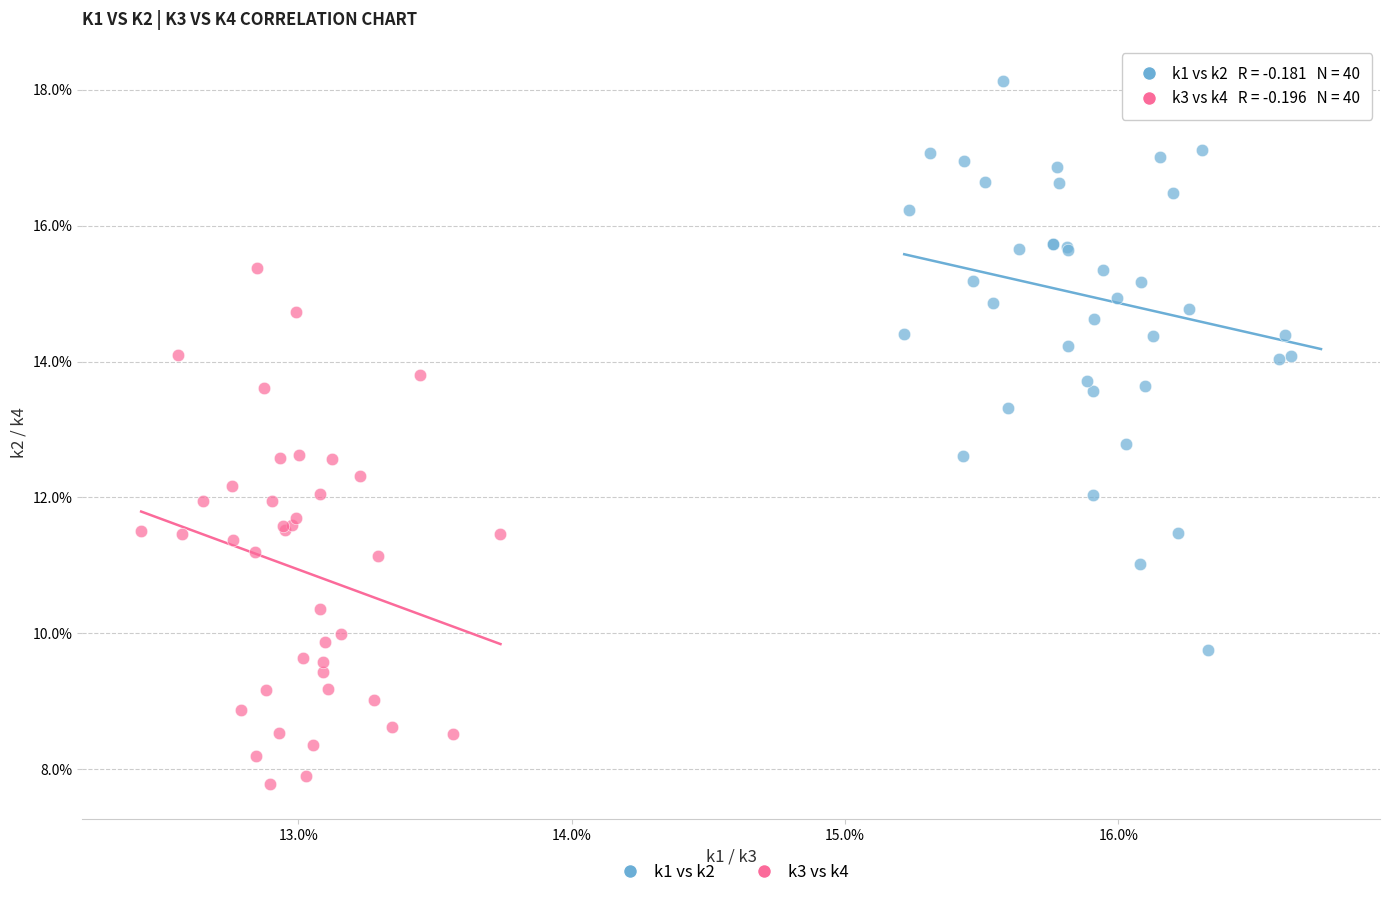

What are all the series names shown in the legend?

k1 vs k2, k3 vs k4